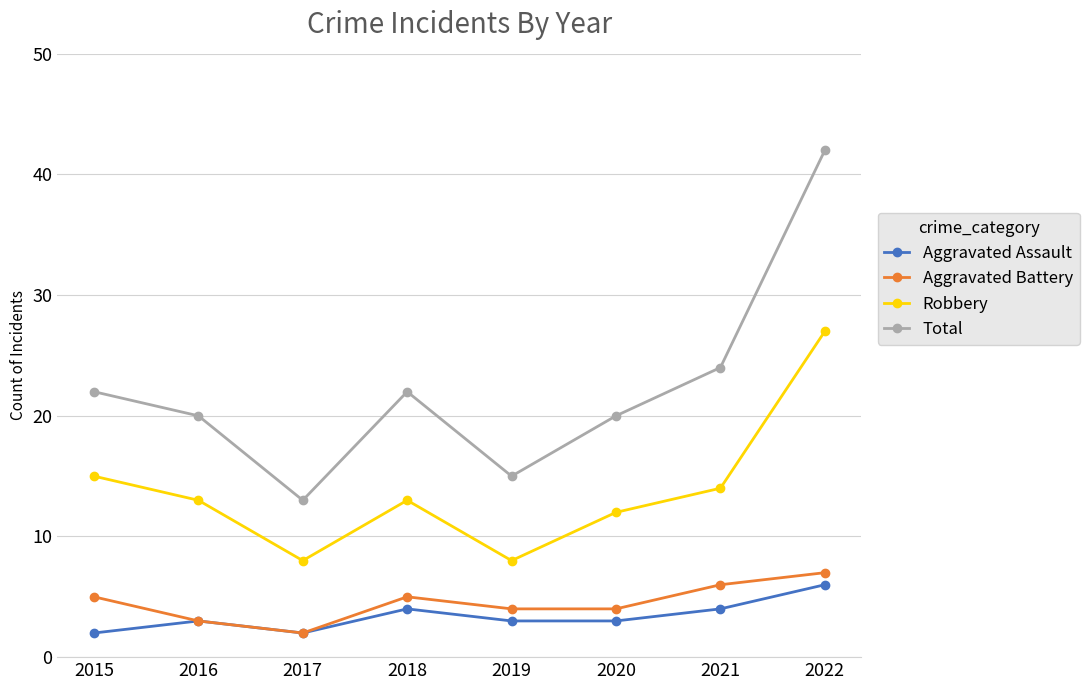

Which series has the widest spread of values?

Total